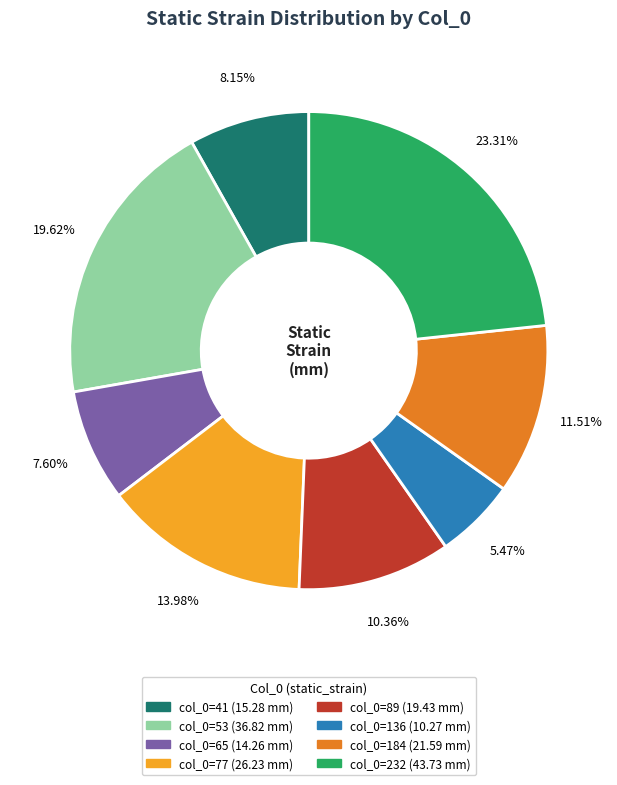

Does any single category account for the majority?

No